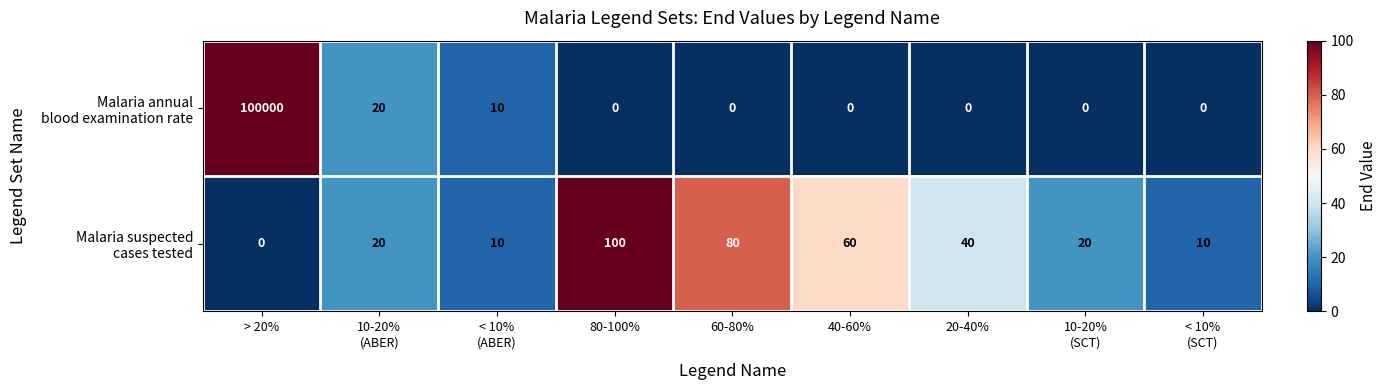

What is the maximum value shown in the chart?

100000